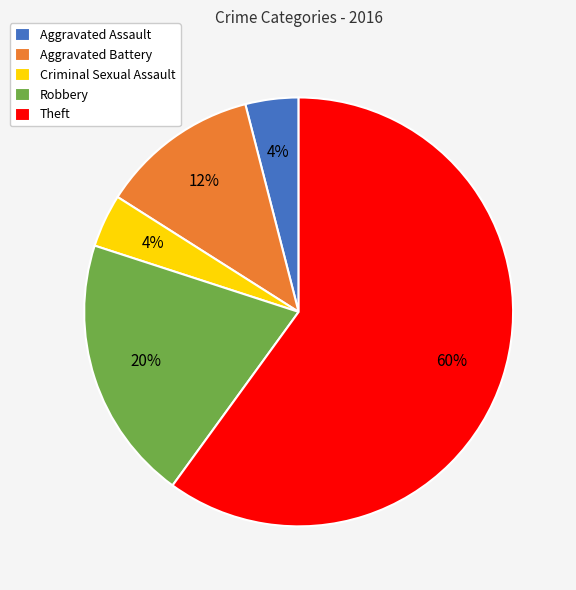

Is it true that Theft is 48% of the pie?

False